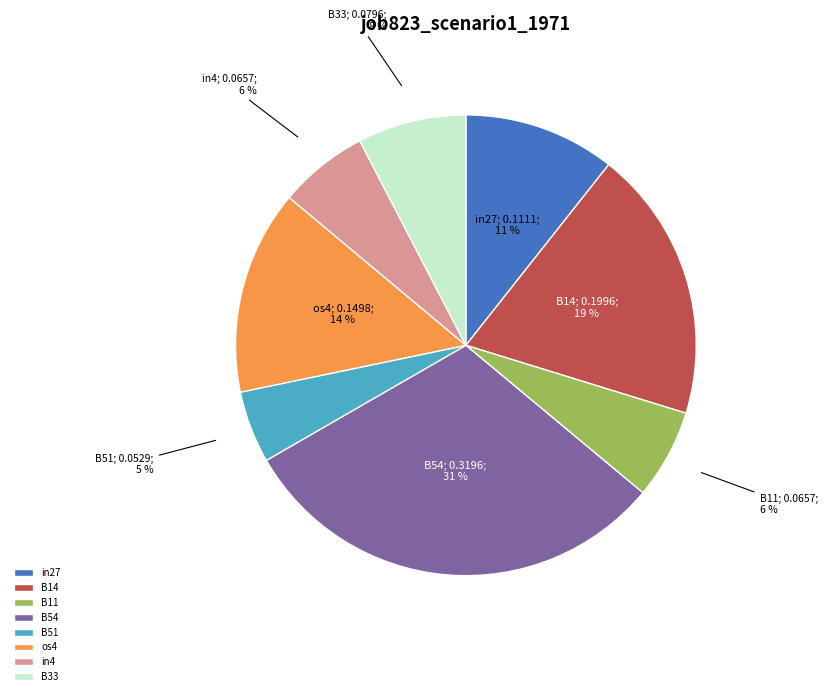

To the nearest percent, what is the combined percentage of os4 and B33?

22%